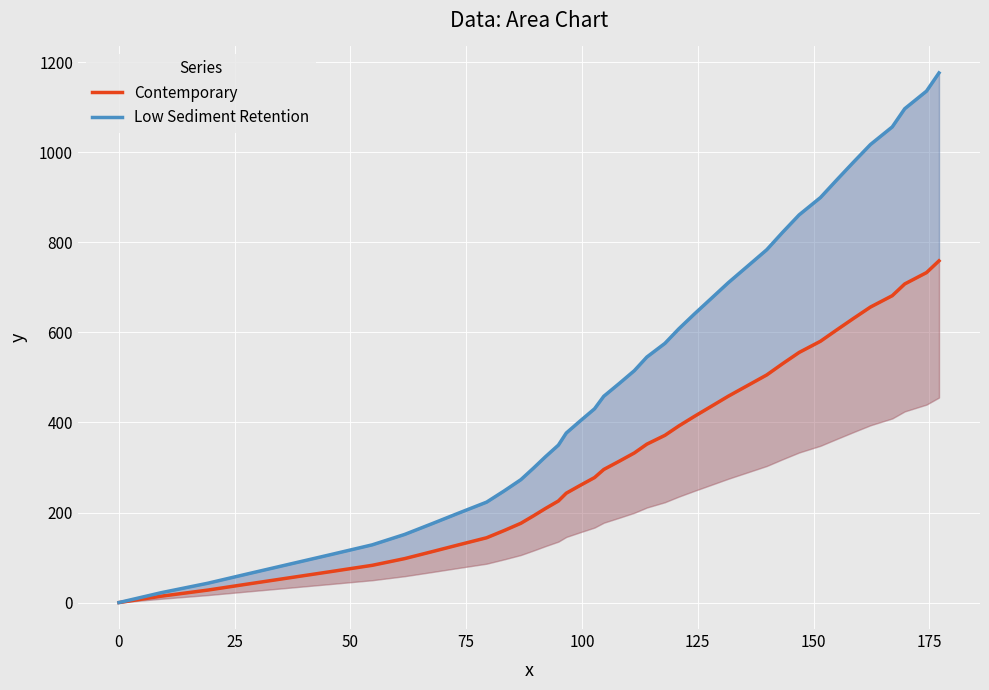

What is the difference between the second highest and minimum values in the Contemporary series?

732.9